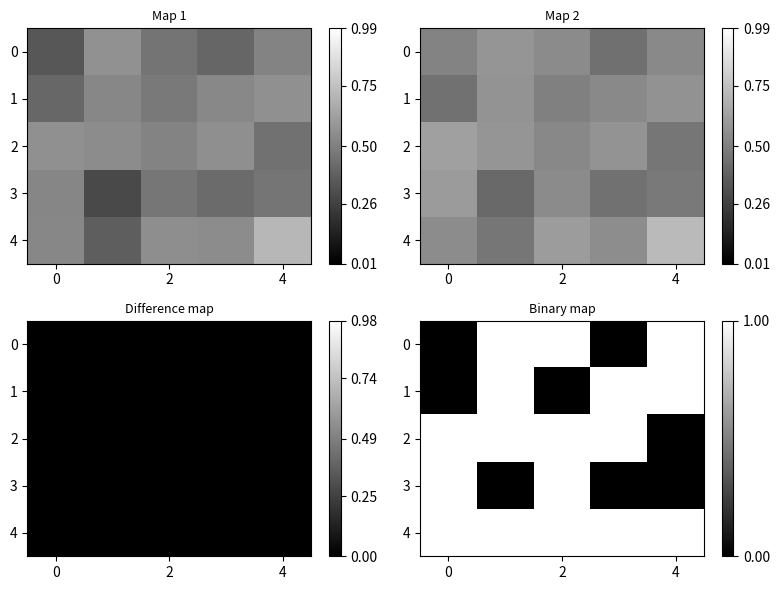

What is the greatest value displayed?

1